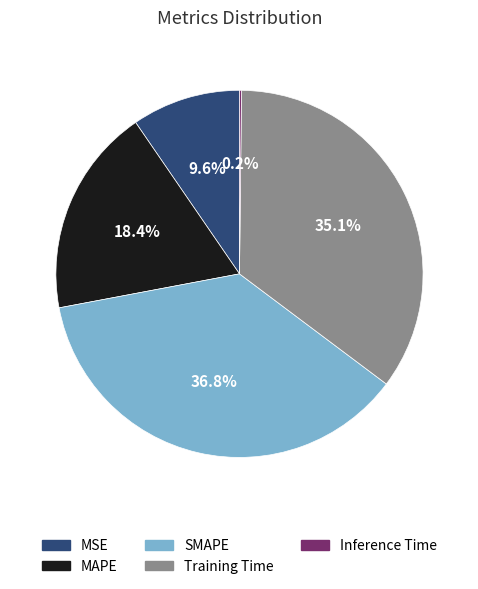

What is the ratio of the value at Training Time to the value at SMAPE?

1.0